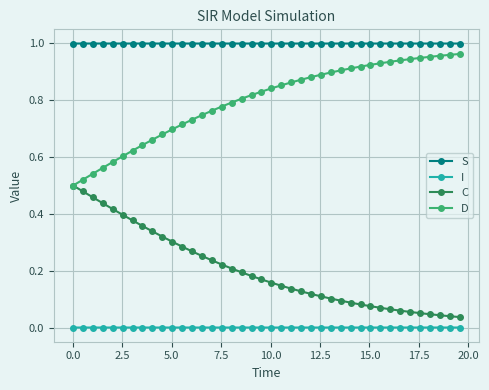

True or false: I and S cross at least once.

False